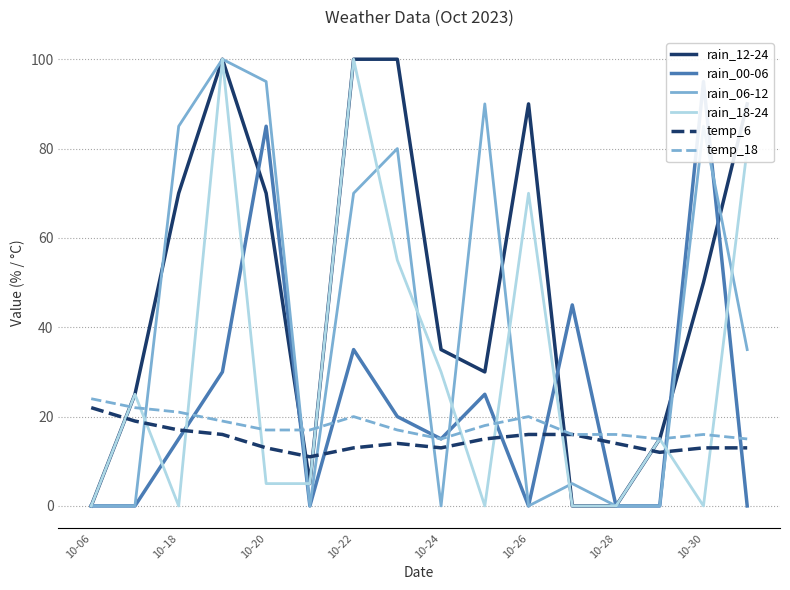

Is it true that temp_6 equals 15 at 10-06?

False